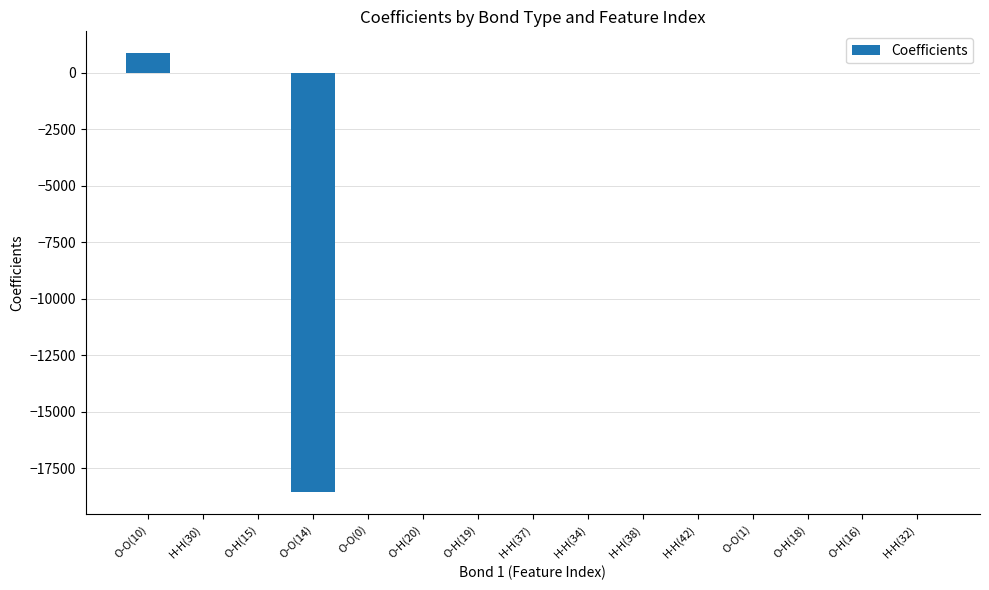

At which category does the chart reach its peak across all series?

O-O(10)